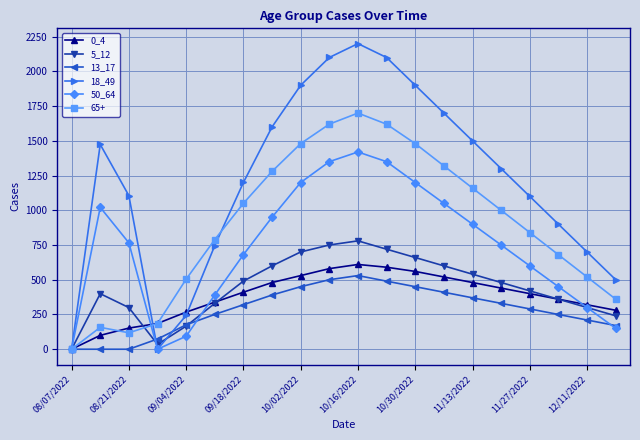

In 50_64, how many points are higher than both neighbors (excluding endpoints)?

2